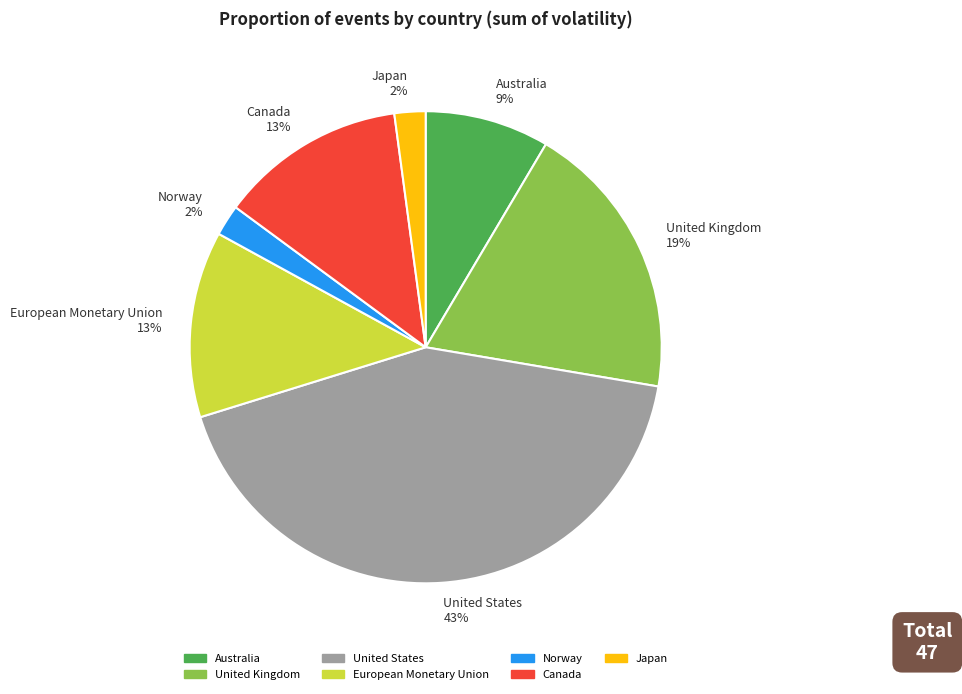

What is the largest slice in the pie chart?

United States